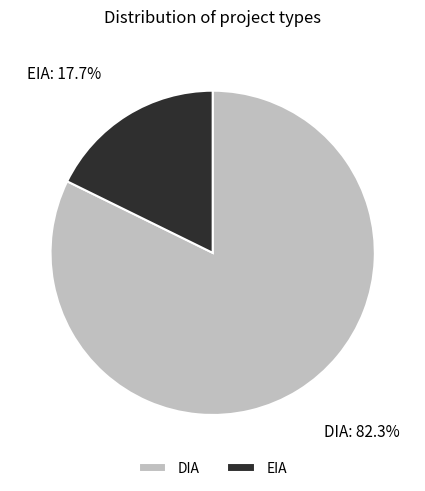

Which slice represents more than half of the pie?

DIA